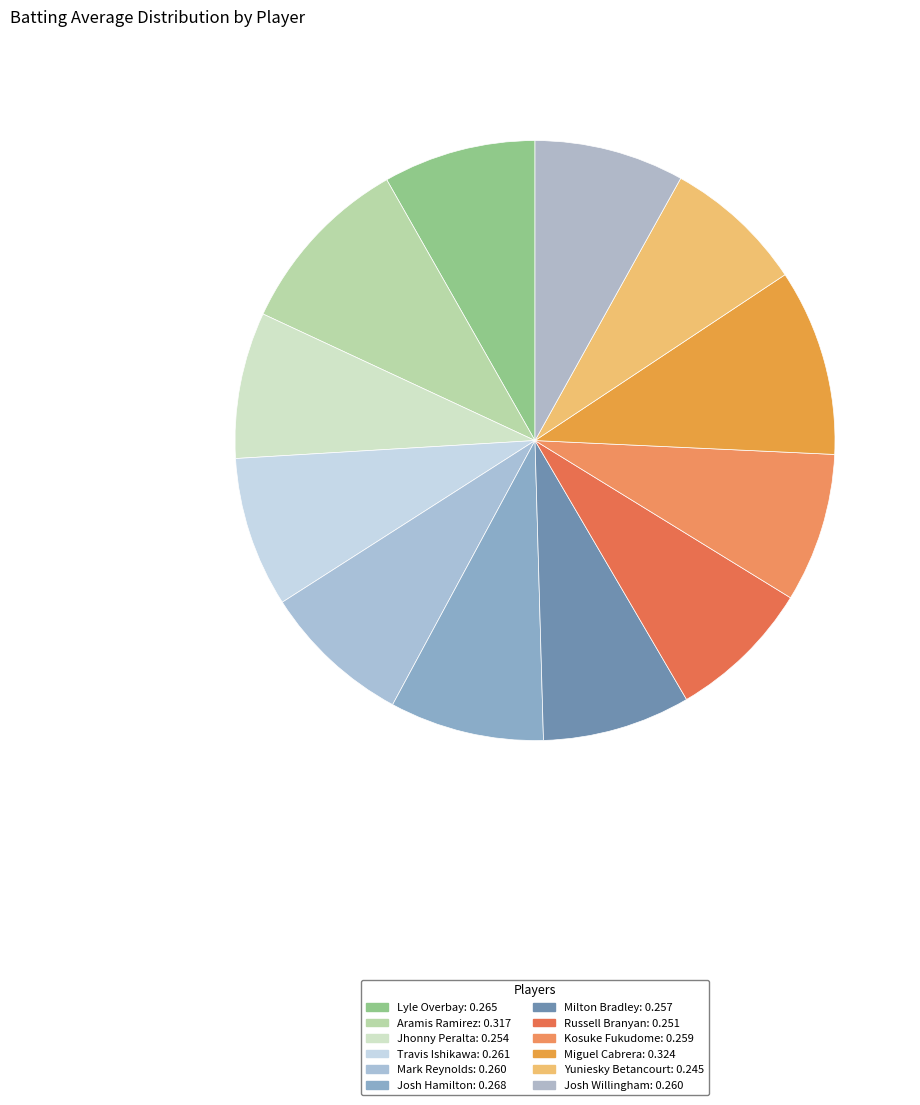

Which slice is the smallest?

Yuniesky Betancourt